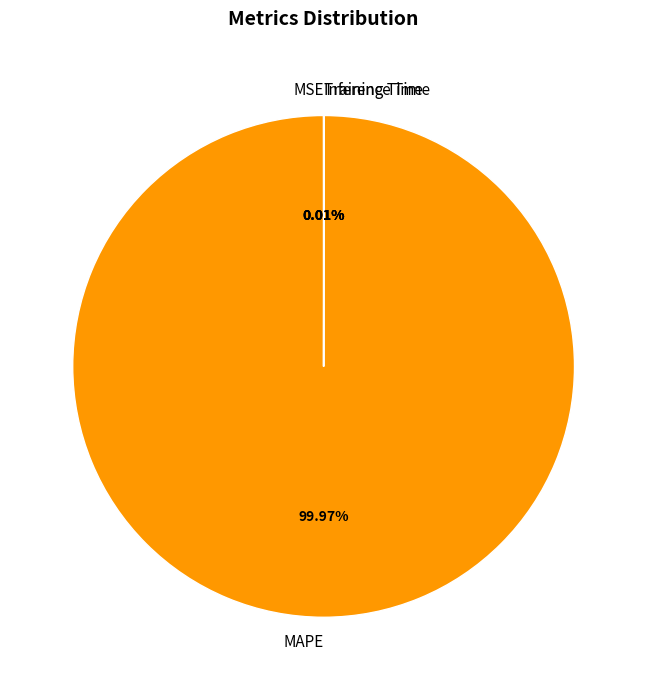

To the nearest percent, what is the difference between the largest and smallest slice percentages?

100%